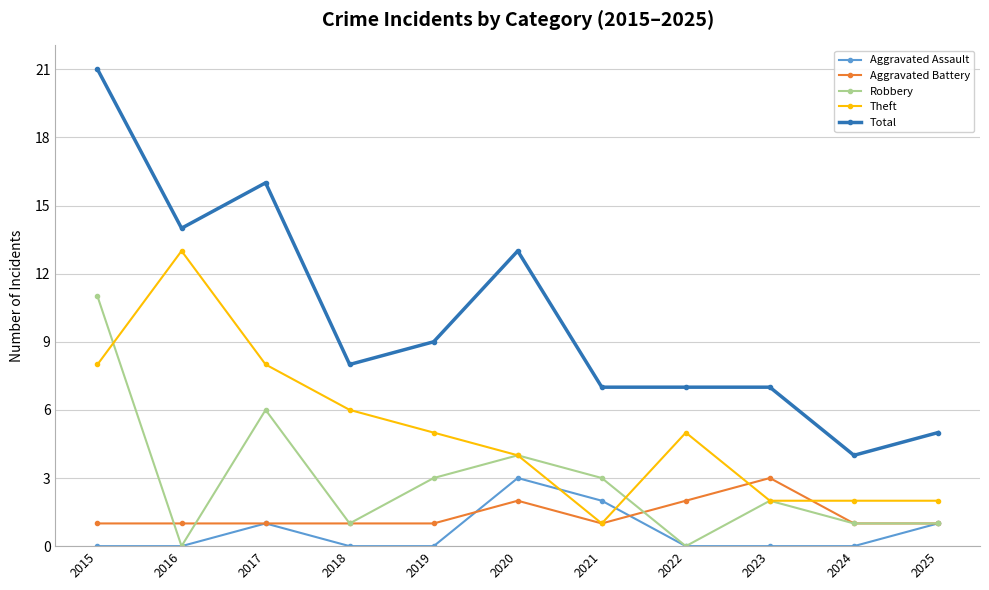

How many Aggravated Assault values are between 0 and 1?

9